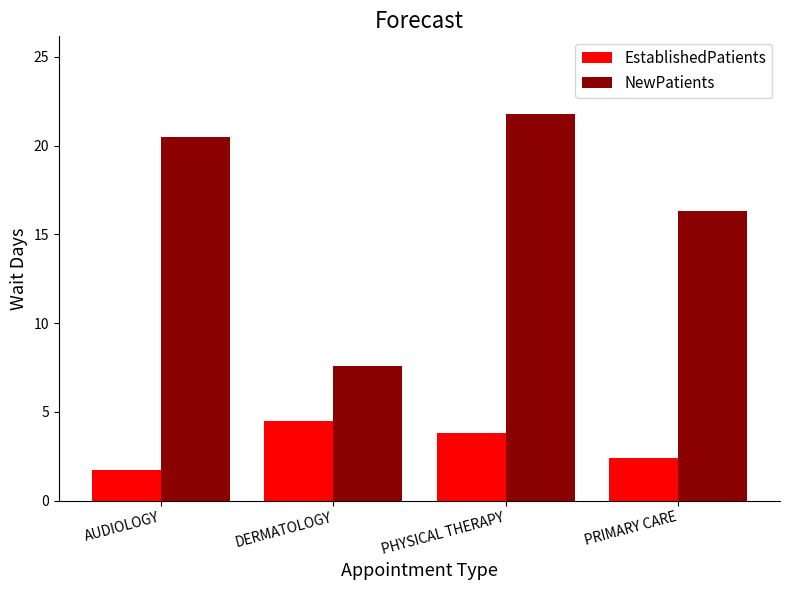

Reading left to right, what are all the values shown in this chart?

EstablishedPatients: 1.7	4.5	3.8	2.4
NewPatients: 20.5	7.6	21.8	16.3